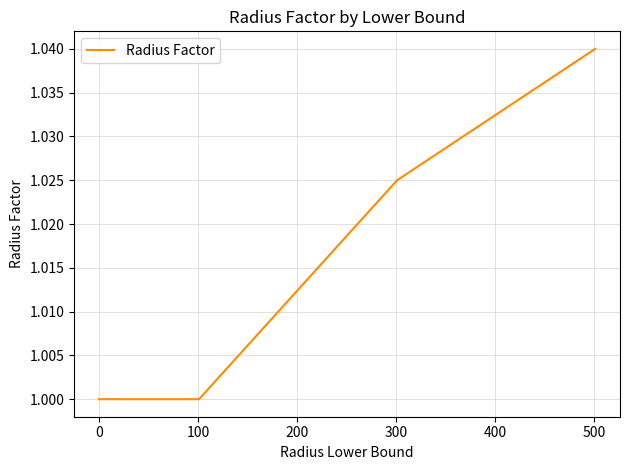

True or false: the data has more than 2 interior local peaks.

False